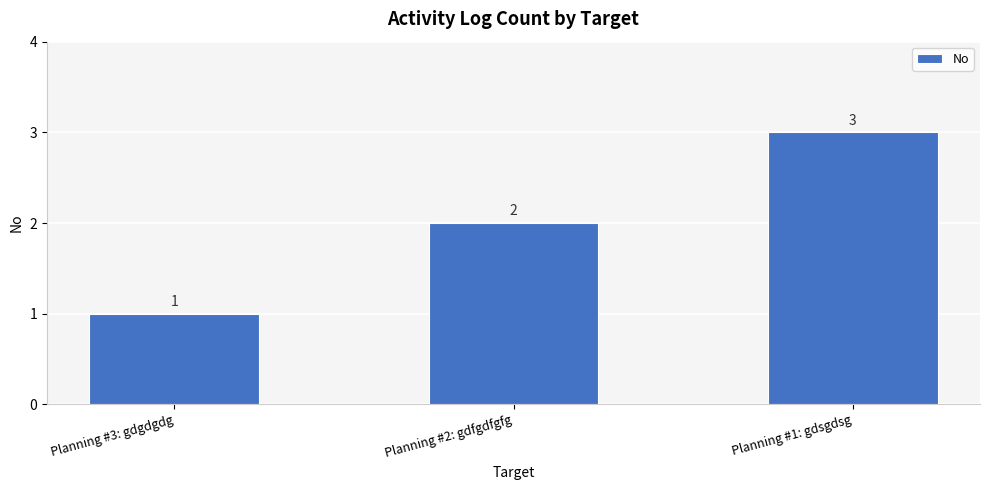

Reading left to right, transcribe all the data shown in this chart.

1	2	3